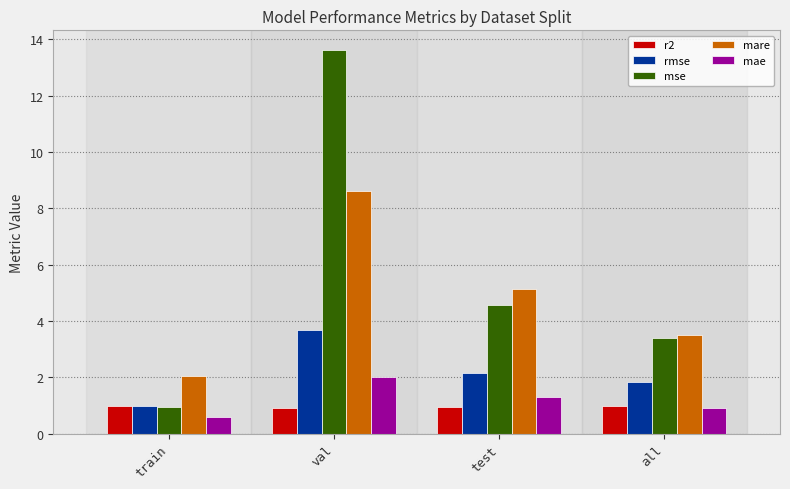

What is the difference between the second highest and minimum values in the mse series?

3.6